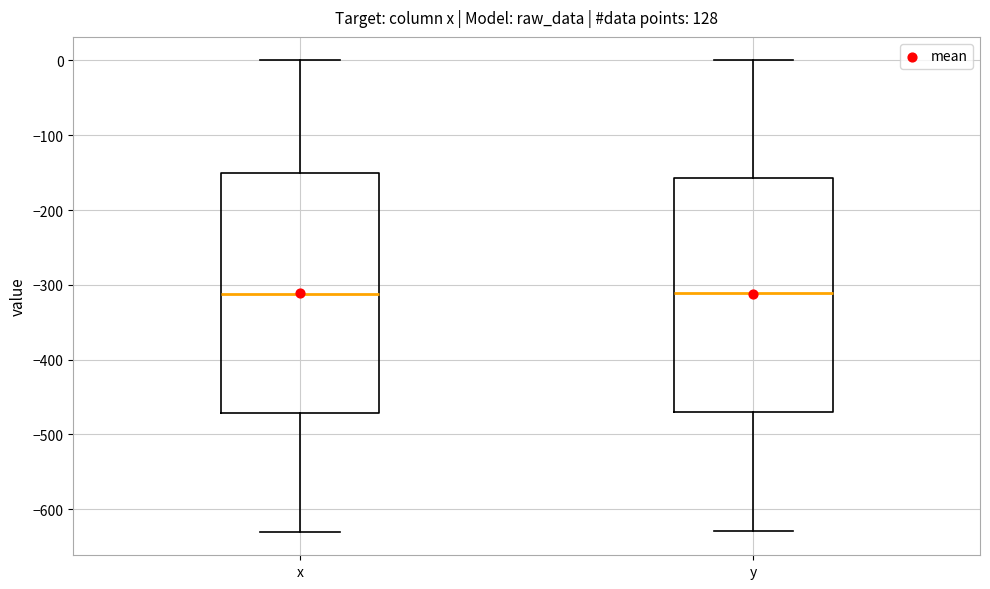

Reading left to right, transcribe this box plot: for each box, give where its median line is, the range the box spans, and where its two whiskers end, as read against the y-axis. The values are not printed on the chart, so give them approximately, as read against the axis.

x: median -310, box -470 to -150, whiskers -630 to 0
y: median -310, box -470 to -160, whiskers -630 to 0